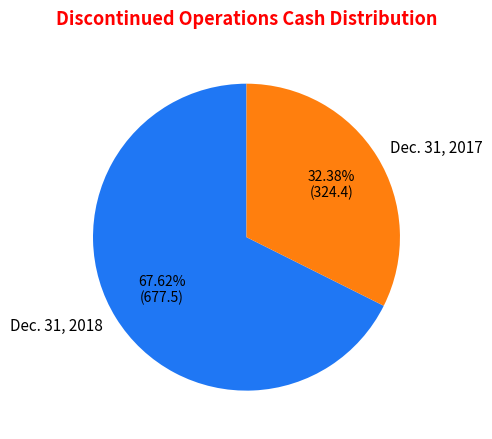

Rank the categories by value from highest to lowest.

Dec. 31, 2018, Dec. 31, 2017